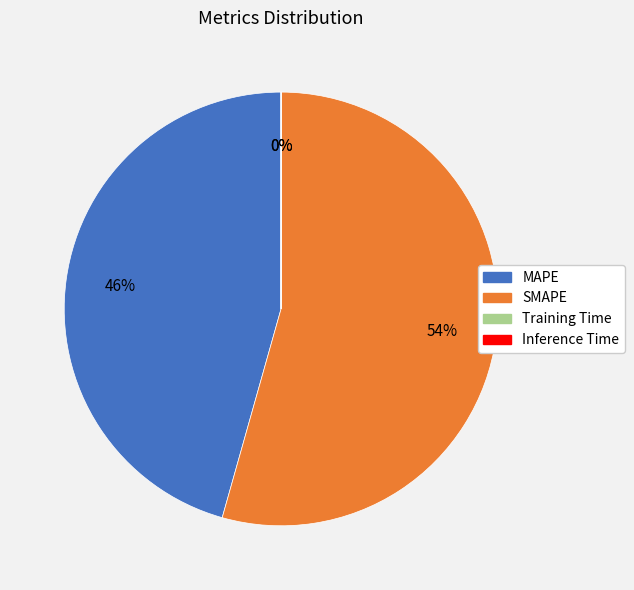

Which category accounts for the majority?

SMAPE